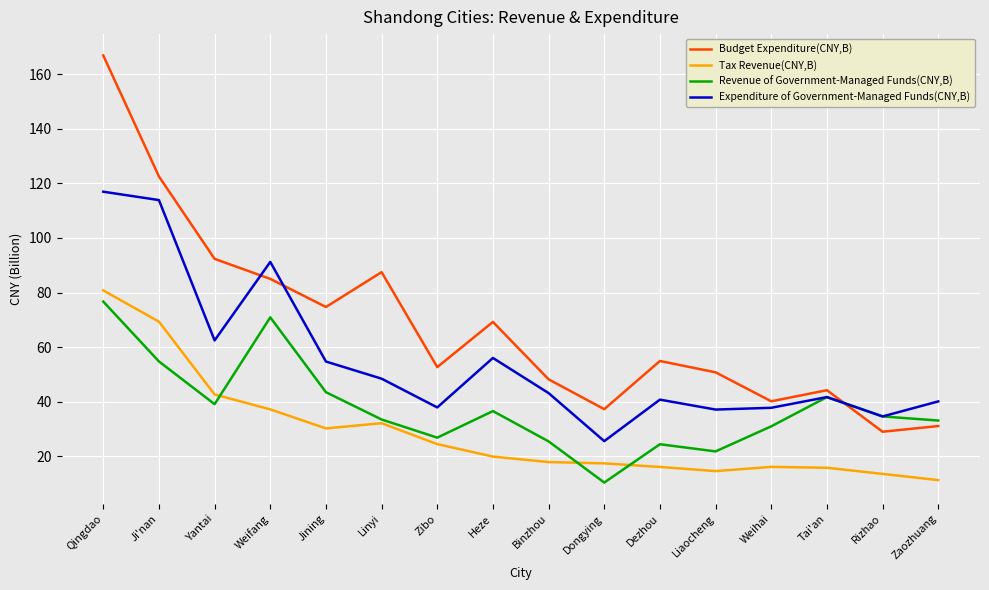

What is the maximum value shown in the chart?

166.9